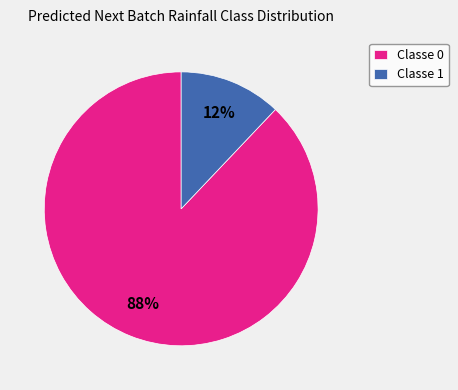

To the nearest percent, what is the difference between the largest and smallest slice percentages?

76%